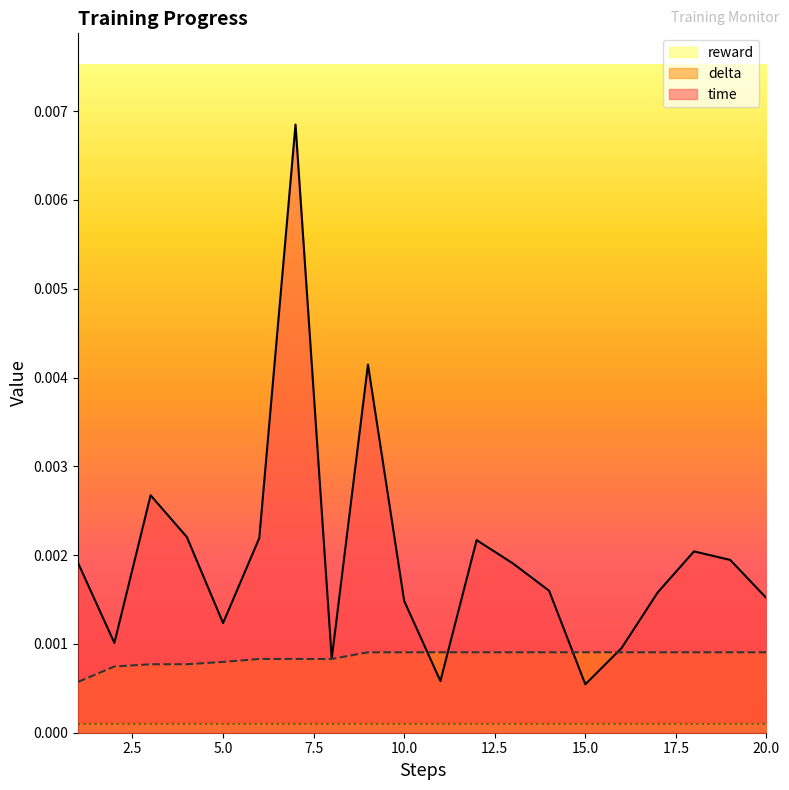

List the labels in order of delta value, largest first.

9, 10, 11, 12, 13, 14, 15, 16, 17, 18, 19, 20, 6, 7, 8, 5, 3, 4, 2, 1